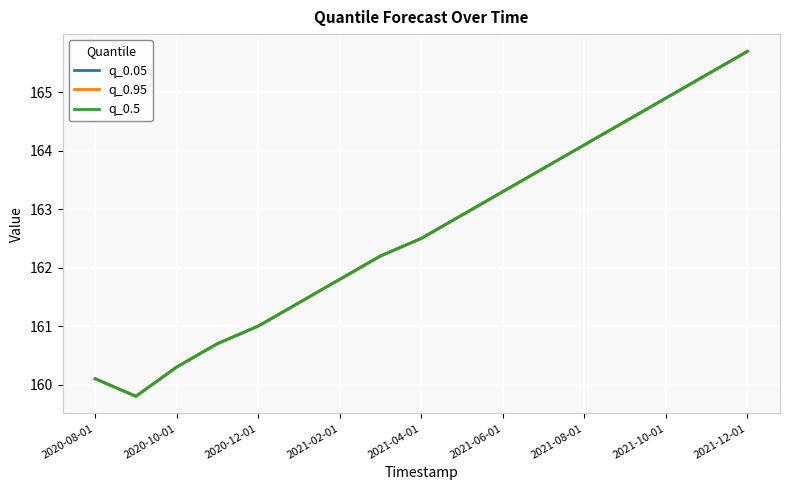

Does the chart have visible grid lines?

Yes